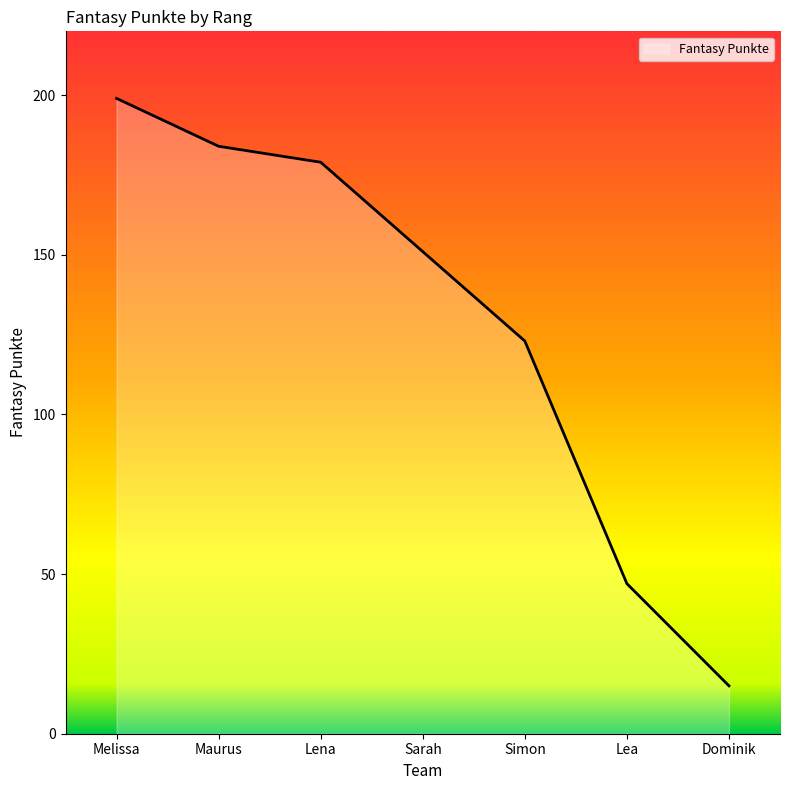

Reading right to left, what are all the values shown in this chart?

Dominik=15	Lea=47	Simon=123	Sarah=151	Lena=179	Maurus=184	Melissa=199